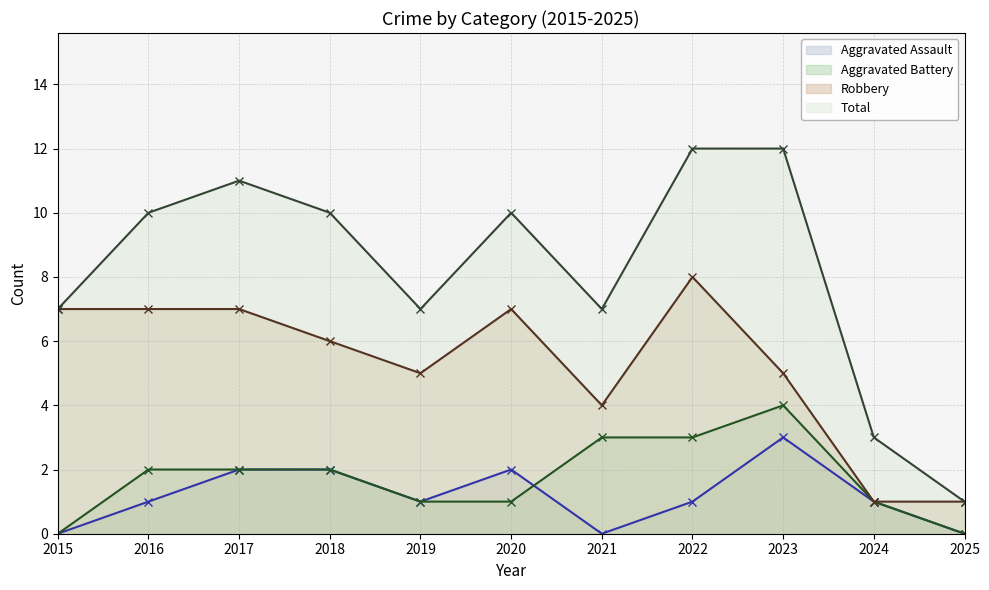

The value of Robbery at 2021 is 4. True or false?

True